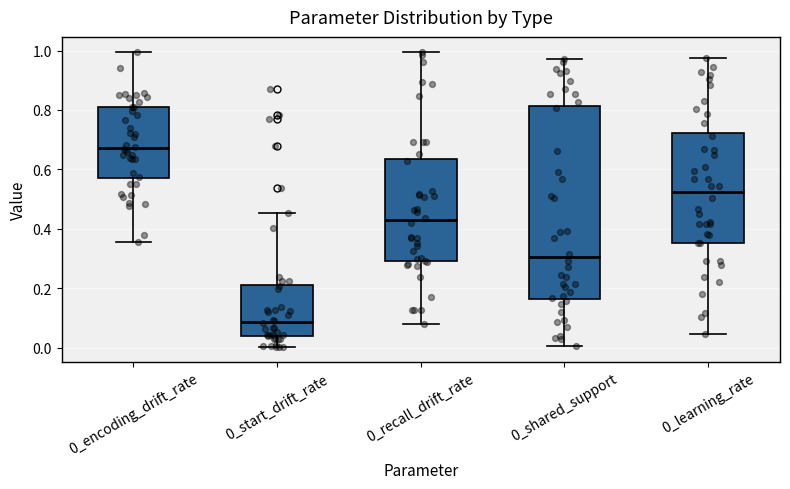

Comparing the boxes themselves (not the whiskers), which one is the tallest?

0_shared_support